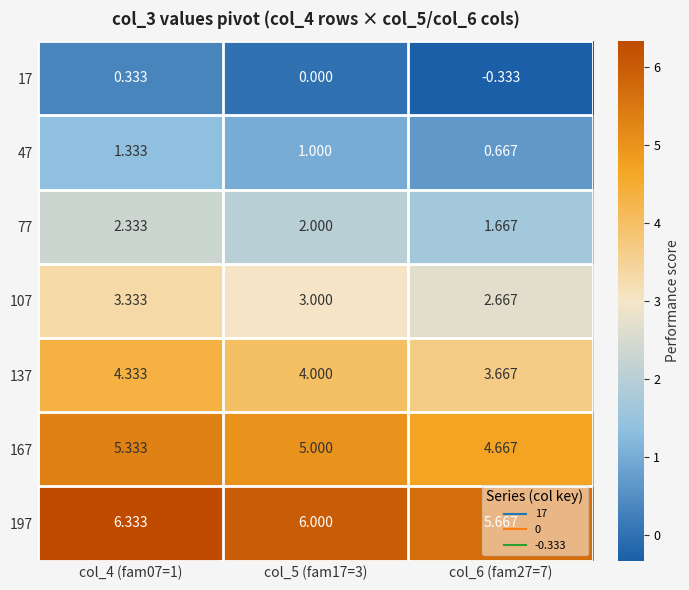

Is the value of 77 at col_5 (fam17=3) greater than the value of 17 at col_4 (fam07=1)?

Yes